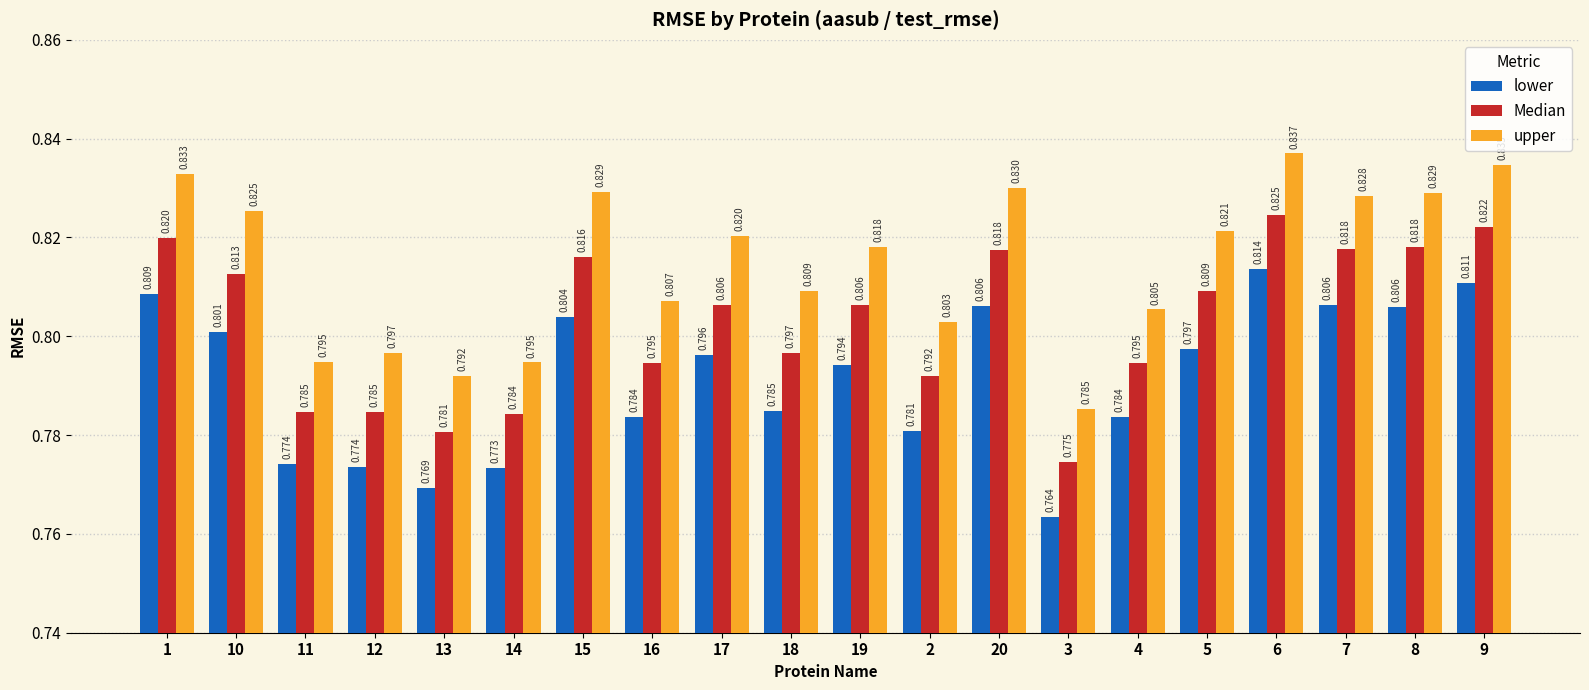

What is the total value across all series at 12?

2.4